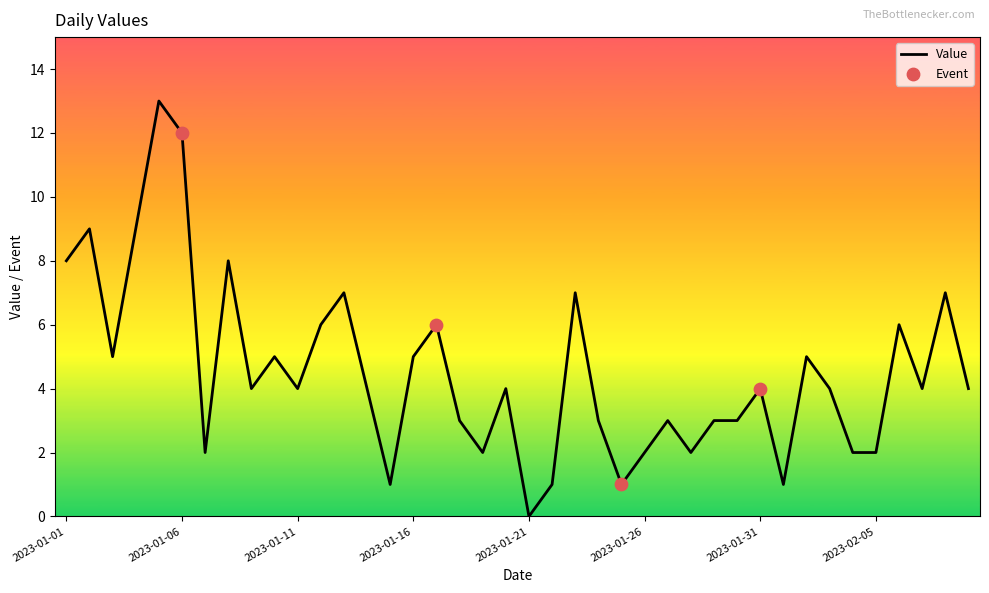

What is the difference between the maximum and minimum values?

13